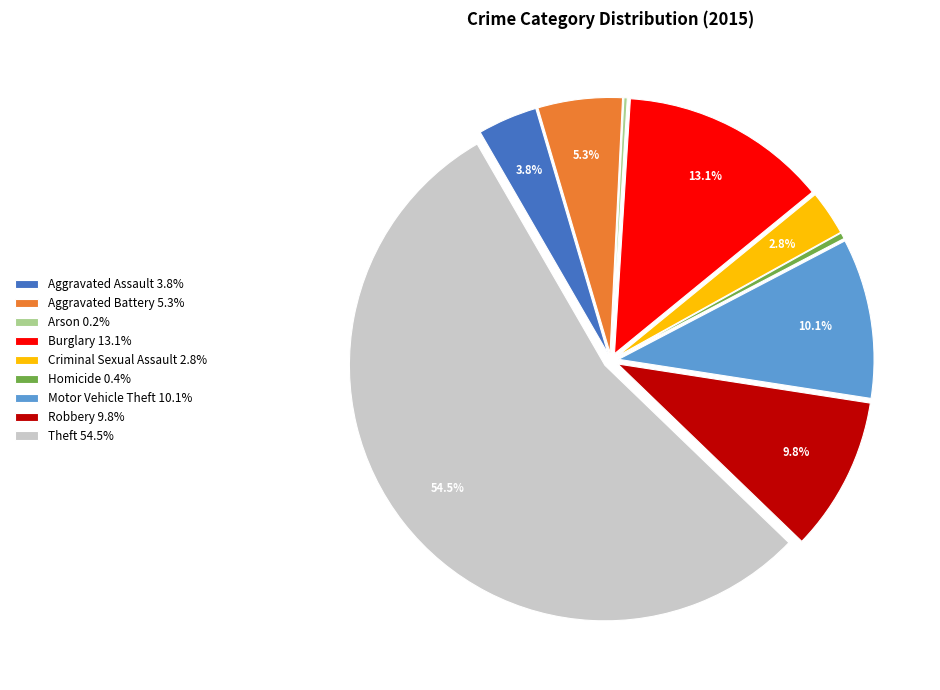

What portion of the pie excludes Theft 54.5%?

45.5%